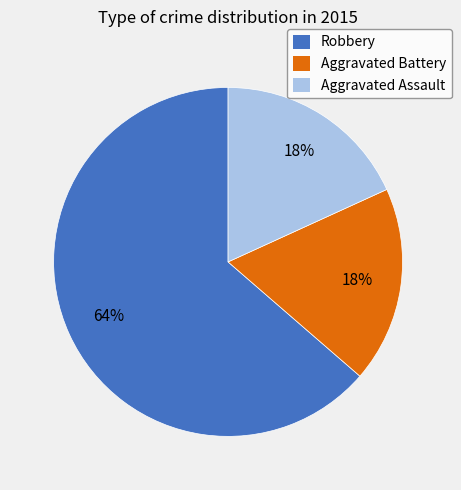

Does Aggravated Assault represent more than half of the total?

No